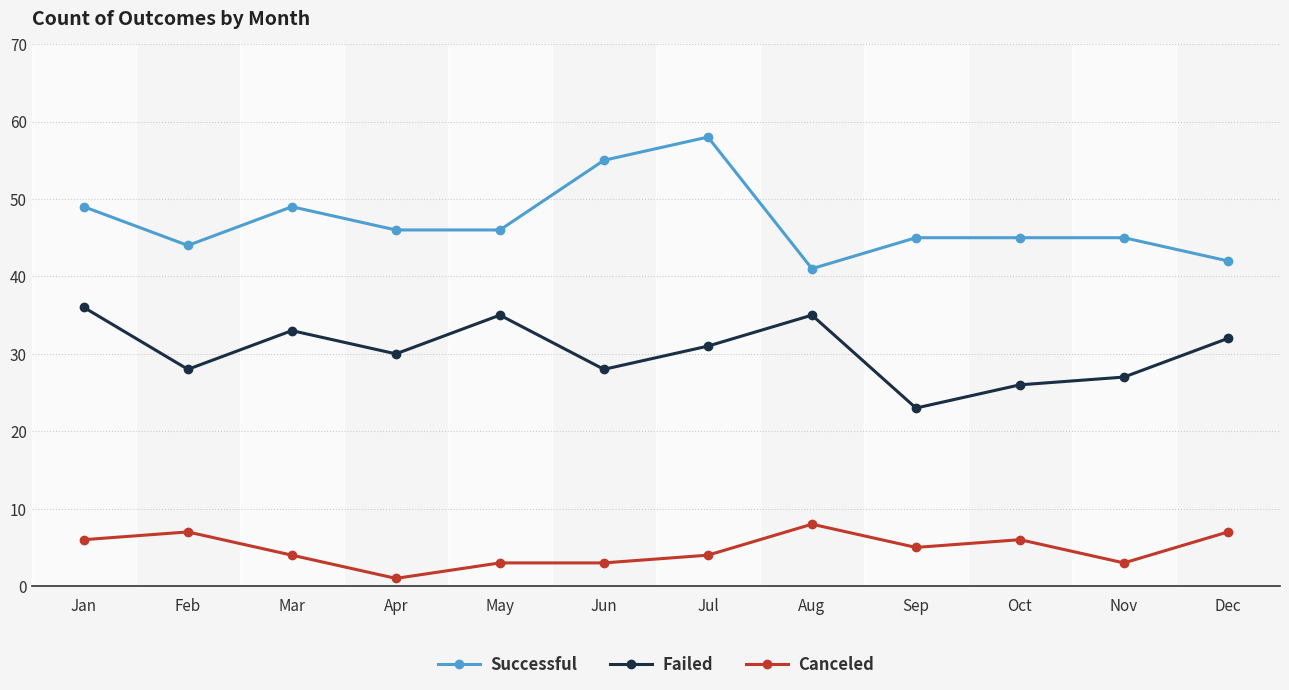

Does the chart have visible grid lines?

Yes